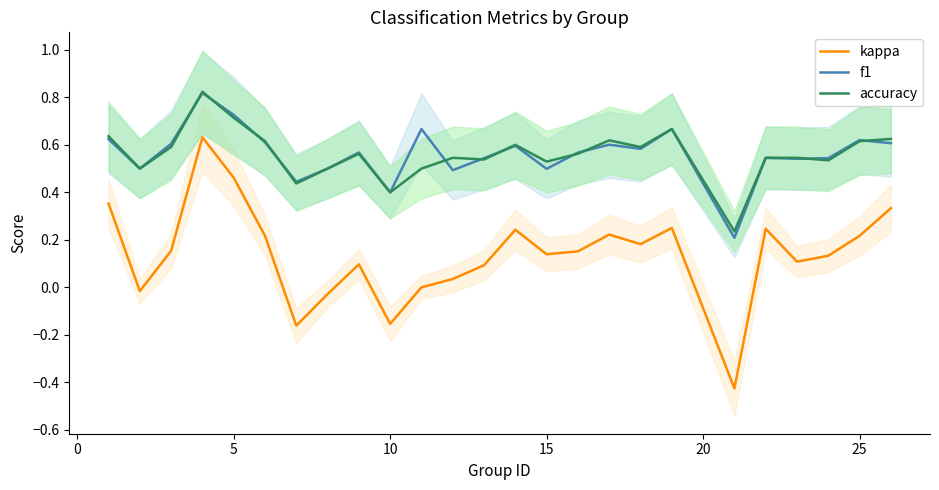

True or false: kappa and accuracy intersect in this chart.

False